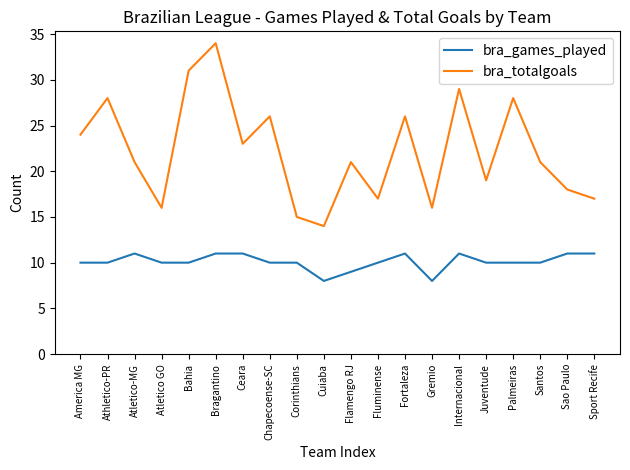

What position from the right is Fortaleza?

8